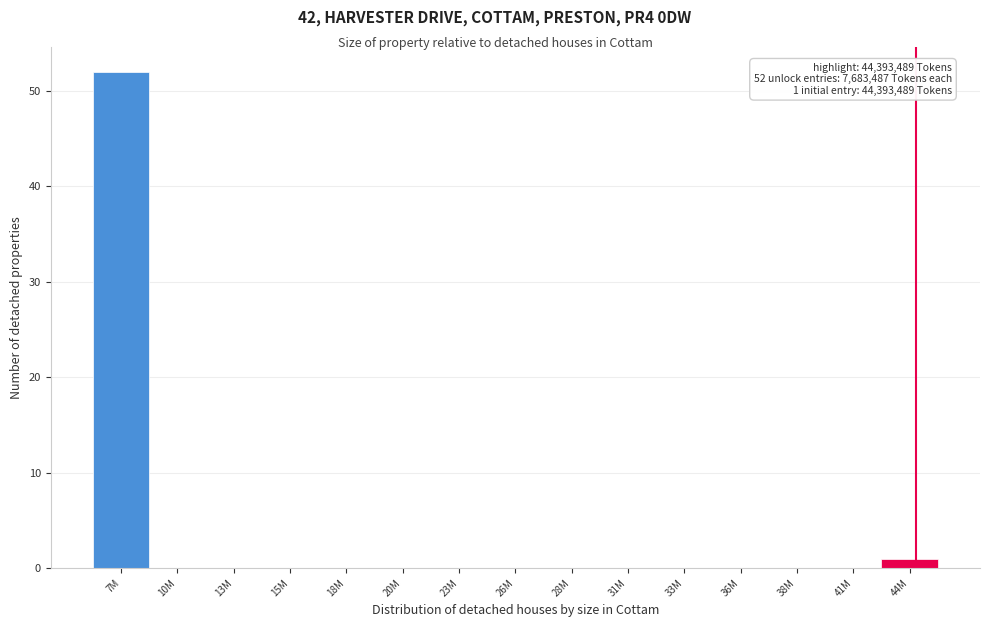

Reading left to right, what are all the values shown in this chart?

7M=52	10M=0	13M=0	15M=0	18M=0	20M=0	23M=0	26M=0	28M=0	31M=0	33M=0	36M=0	38M=0	41M=0	44M=1